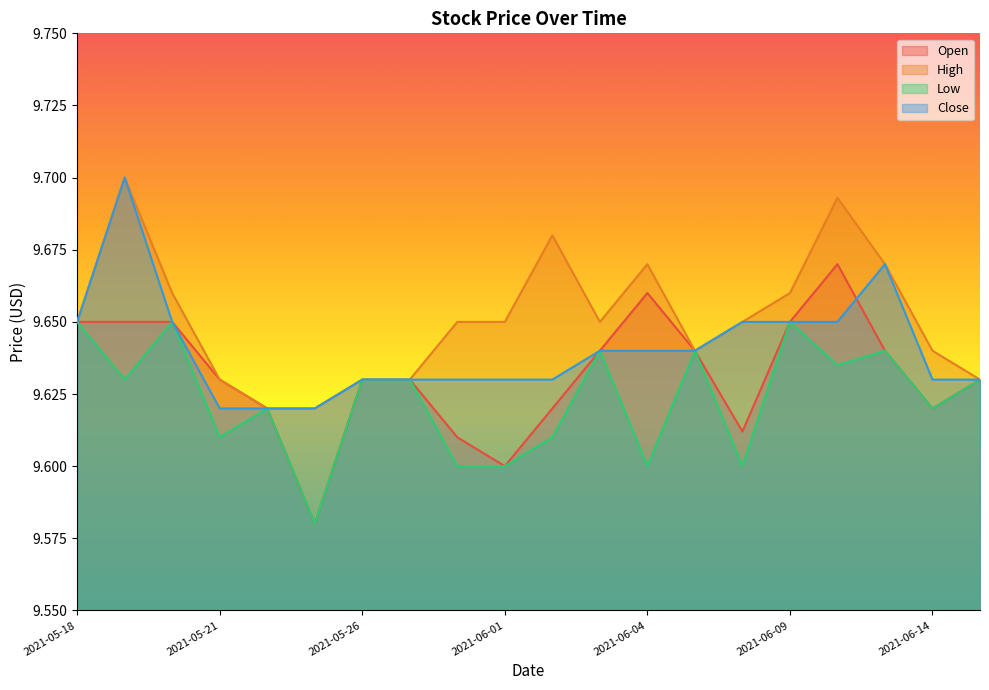

Between 2021-05-18 and 2021-05-28, which series saw the biggest shift?

Low